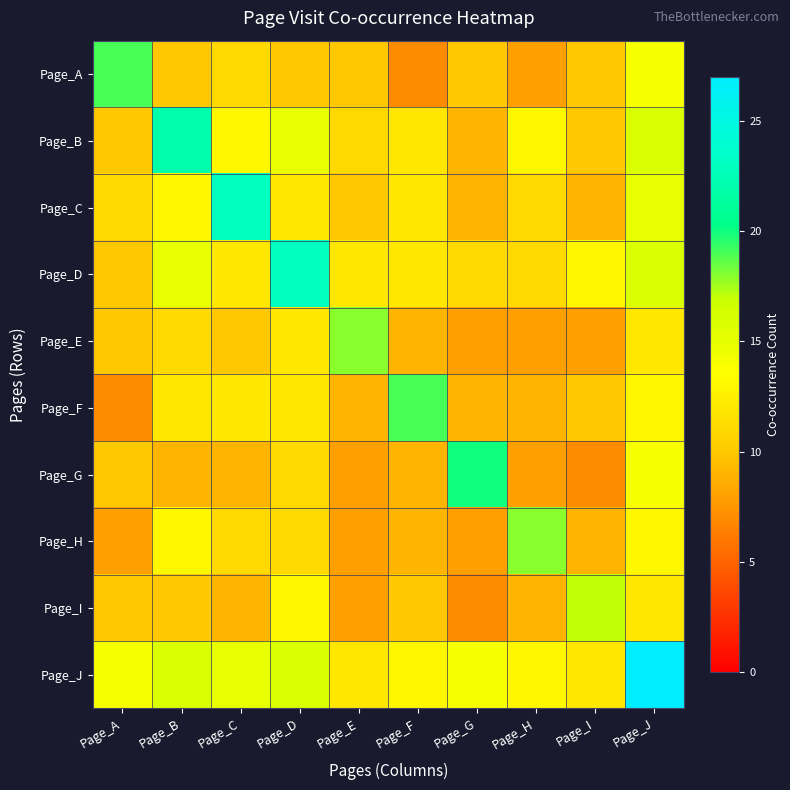

Which series has the largest range (max minus min)?

Page_J